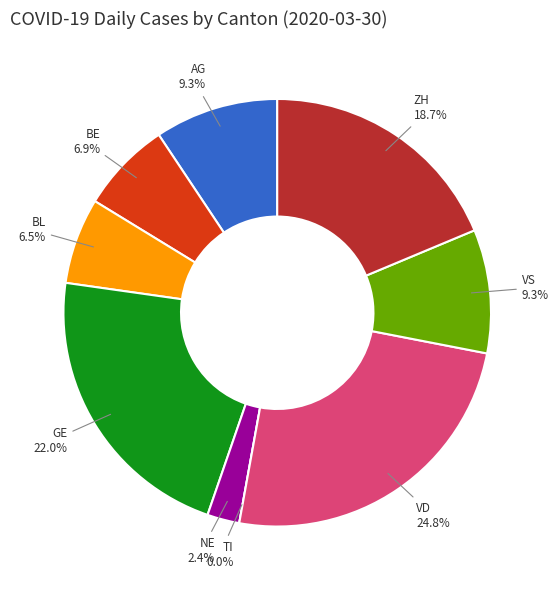

Which has a higher value, VD or GE?

VD